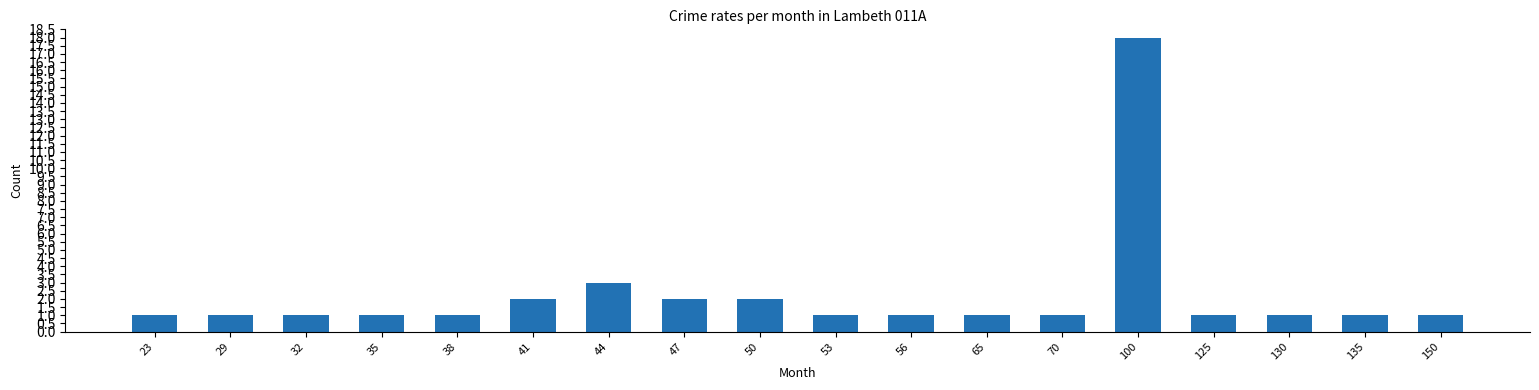

Approximately how many times larger is the value at 65 compared to 53?

1.0